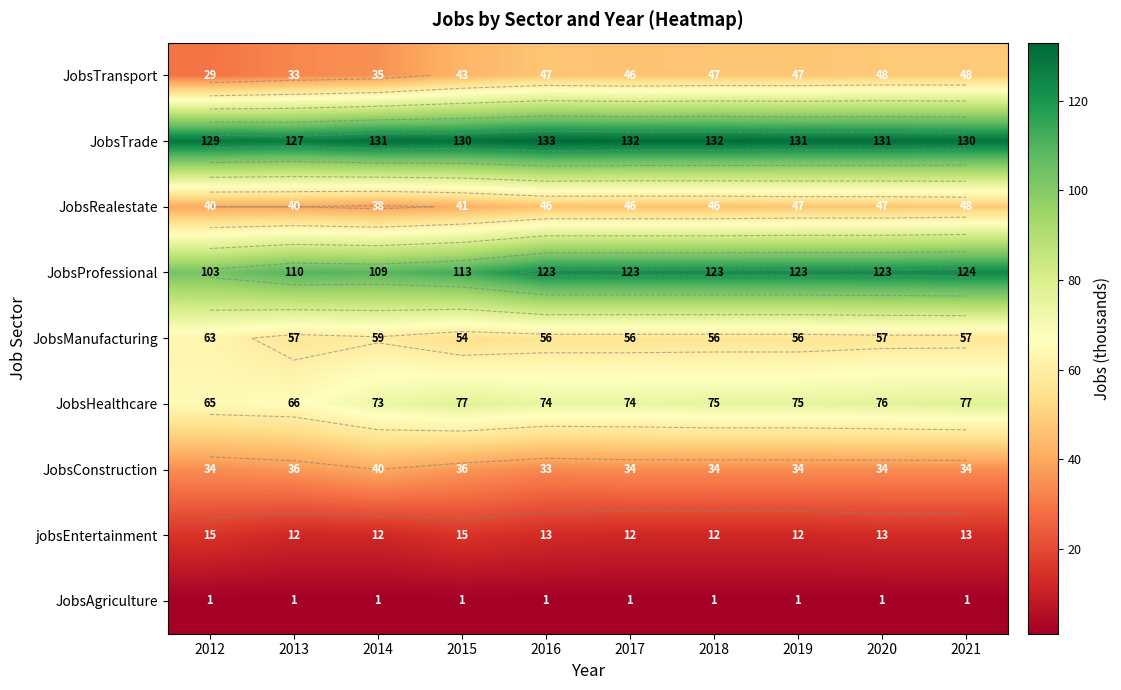

How many categories are shown in the chart?

10